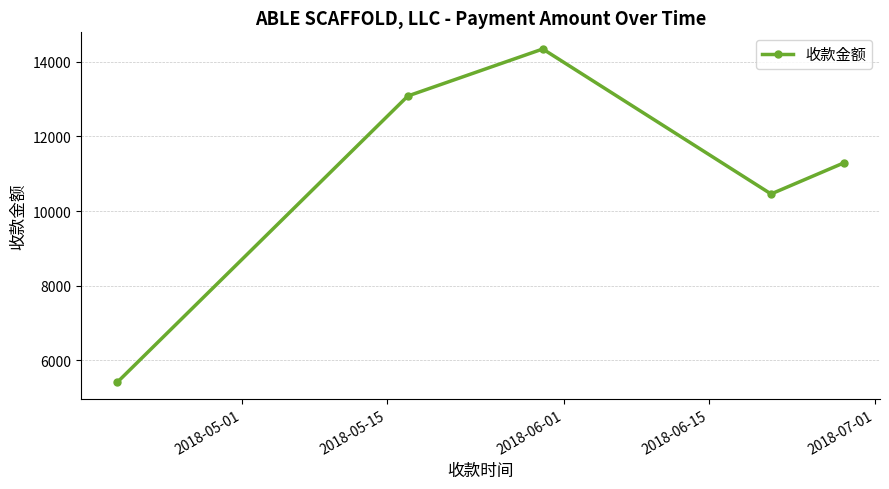

What is the average value?

10915.9